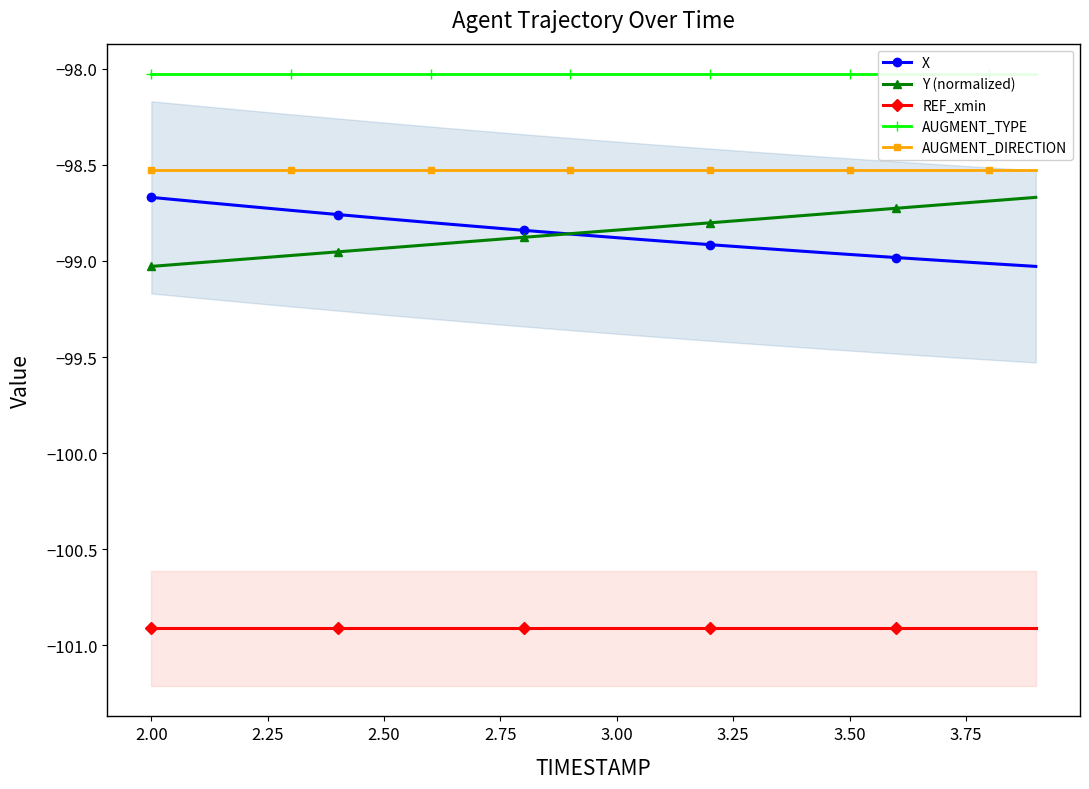

Which series has the largest total across all categories?

AUGMENT_TYPE